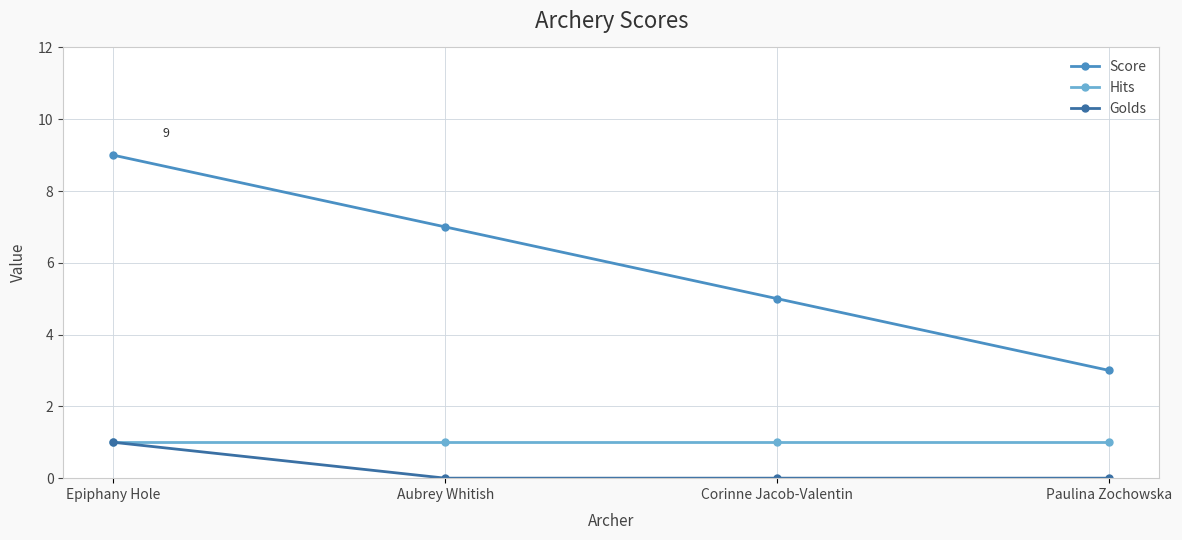

What position from the left is Epiphany Hole?

1